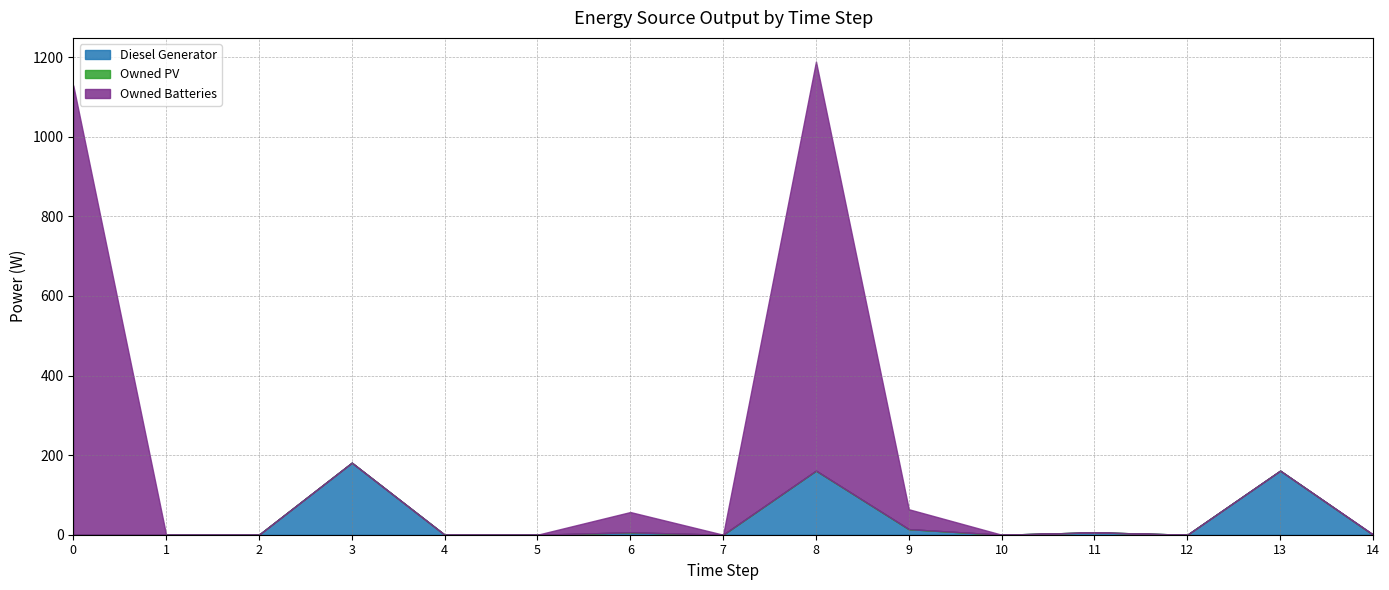

True or false: Owned PV and Diesel Generator intersect in this chart.

False